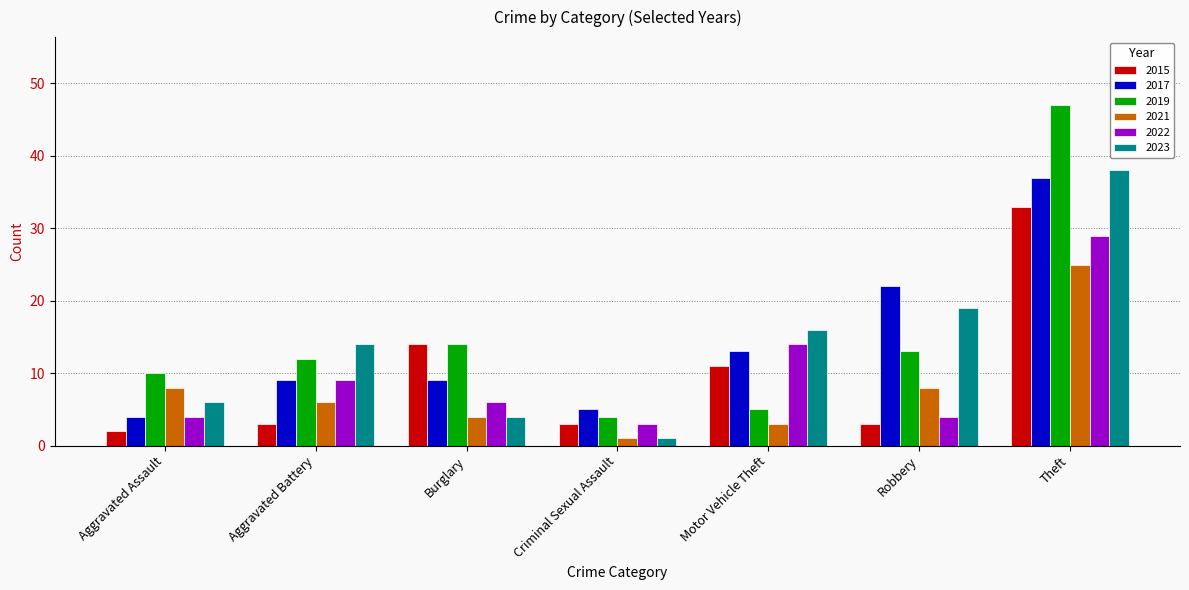

Reading left to right, what are all the values shown in this chart?

2015: Aggravated Assault=2	Aggravated Battery=3	Burglary=14	Criminal Sexual Assault=3	Motor Vehicle Theft=11	Robbery=3	Theft=33
2017: Aggravated Assault=4	Aggravated Battery=9	Burglary=9	Criminal Sexual Assault=5	Motor Vehicle Theft=13	Robbery=22	Theft=37
2019: Aggravated Assault=10	Aggravated Battery=12	Burglary=14	Criminal Sexual Assault=4	Motor Vehicle Theft=5	Robbery=13	Theft=47
2021: Aggravated Assault=8	Aggravated Battery=6	Burglary=4	Criminal Sexual Assault=1	Motor Vehicle Theft=3	Robbery=8	Theft=25
2022: Aggravated Assault=4	Aggravated Battery=9	Burglary=6	Criminal Sexual Assault=3	Motor Vehicle Theft=14	Robbery=4	Theft=29
2023: Aggravated Assault=6	Aggravated Battery=14	Burglary=4	Criminal Sexual Assault=1	Motor Vehicle Theft=16	Robbery=19	Theft=38